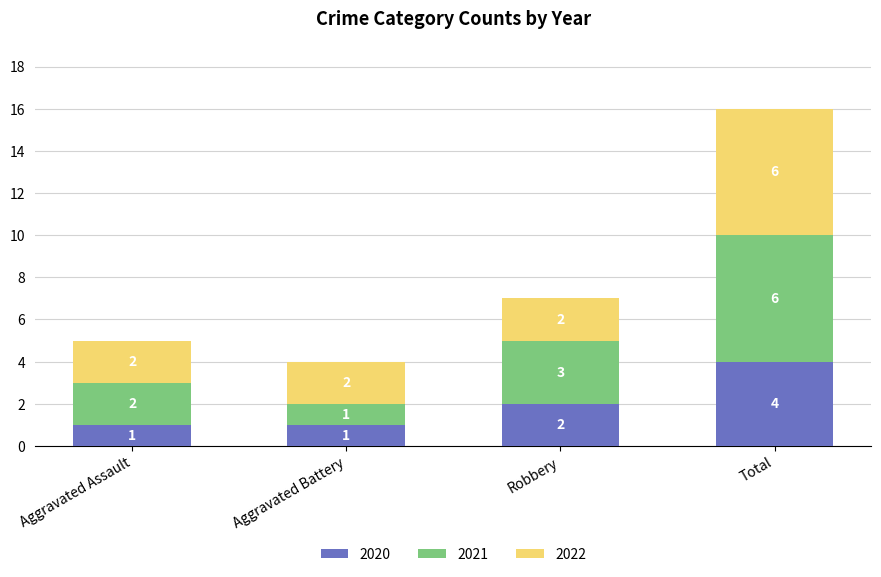

What are all the series names shown in the legend?

2020, 2021, 2022